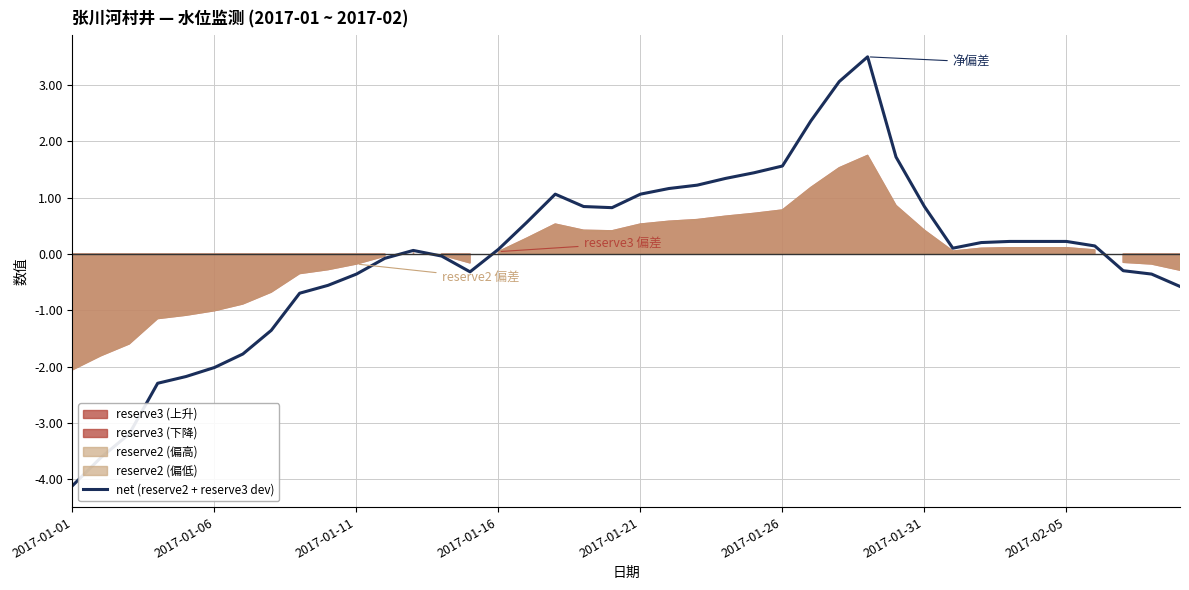

Which category has the lowest value in the net (reserve2 + reserve3 dev) series?

2017-01-01